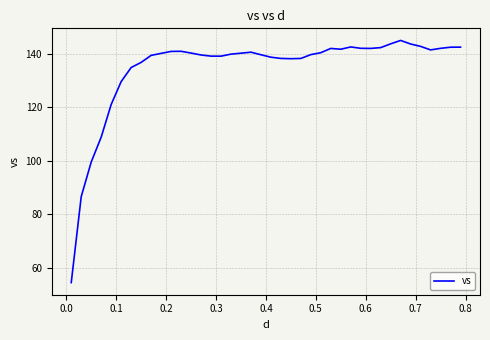

What is the greatest value displayed?

145.0